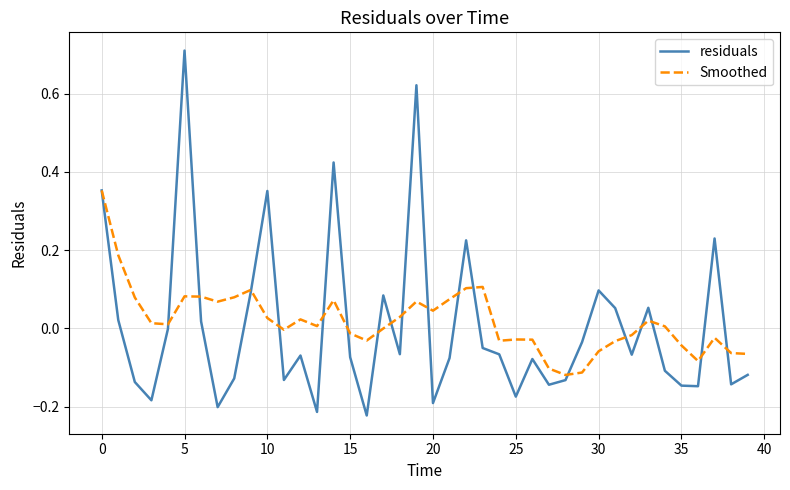

Rank the series by their maximum value, from lowest to highest.

Smoothed, residuals